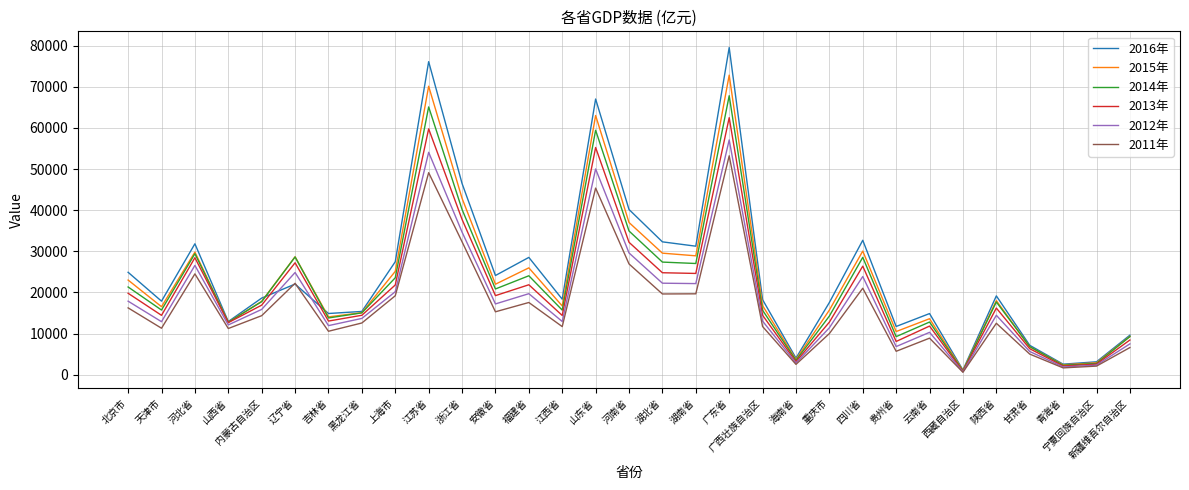

Which category has the highest value in the 2014年 series?

广东省